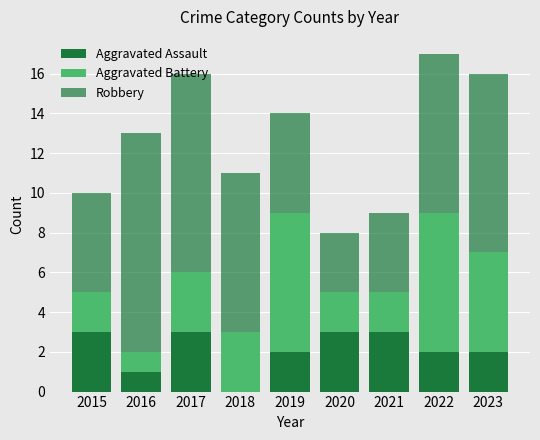

Count the number of data series in this chart.

3